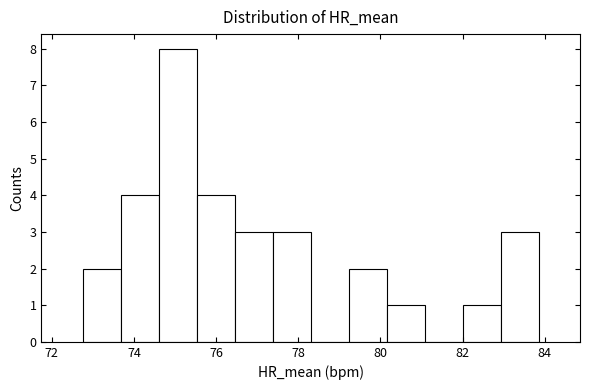

Reading left to right, list every bar in this chart as the range it spans on the x-axis followed by its height. Neither the bar edges nor the heights are printed on the chart, so give them approximately, as read against the axes.

72.8 to 73.6: 2
73.6 to 74.6: 4
74.6 to 75.6: 8
75.6 to 76.4: 4
76.4 to 77.4: 3
77.4 to 78.4: 3
78.4 to 79.2: 0
79.2 to 80.2: 2
80.2 to 81.0: 1
81.0 to 82.0: 0
82.0 to 83.0: 1
83.0 to 83.8: 3